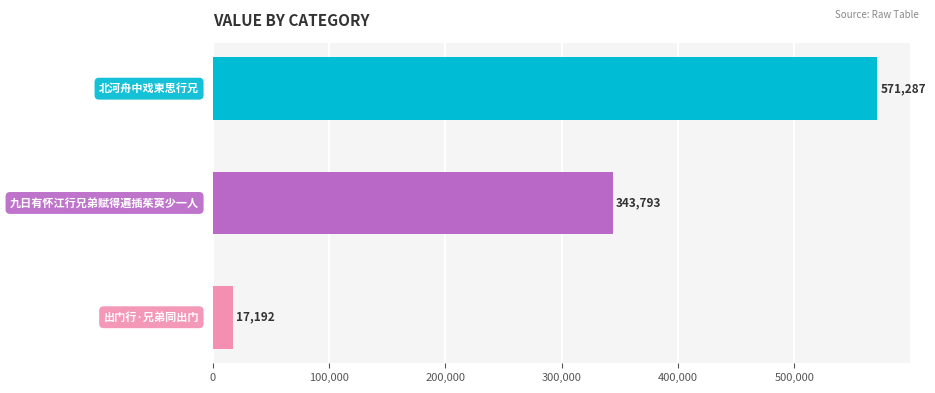

Reading top to bottom, extract all data points from this chart.

571287	343793	17192